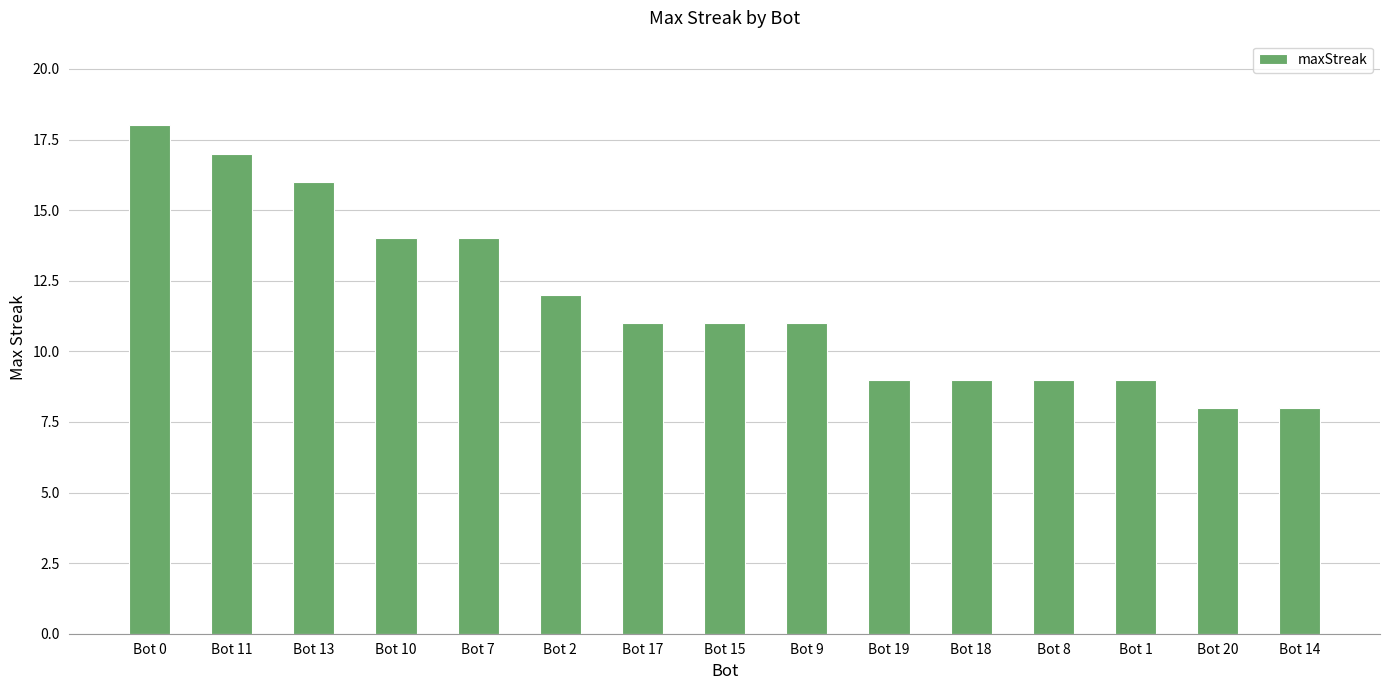

How many bars are there in total?

15